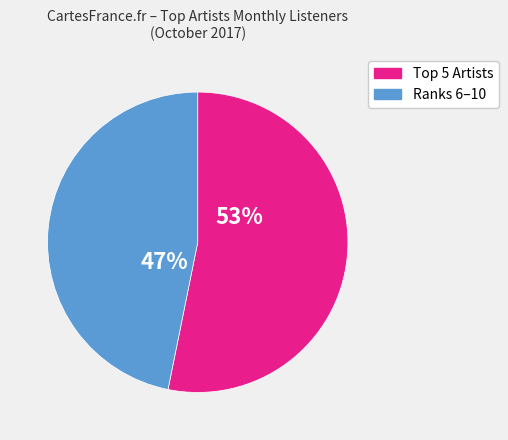

Is there any slice that represents more than half of the pie?

Yes